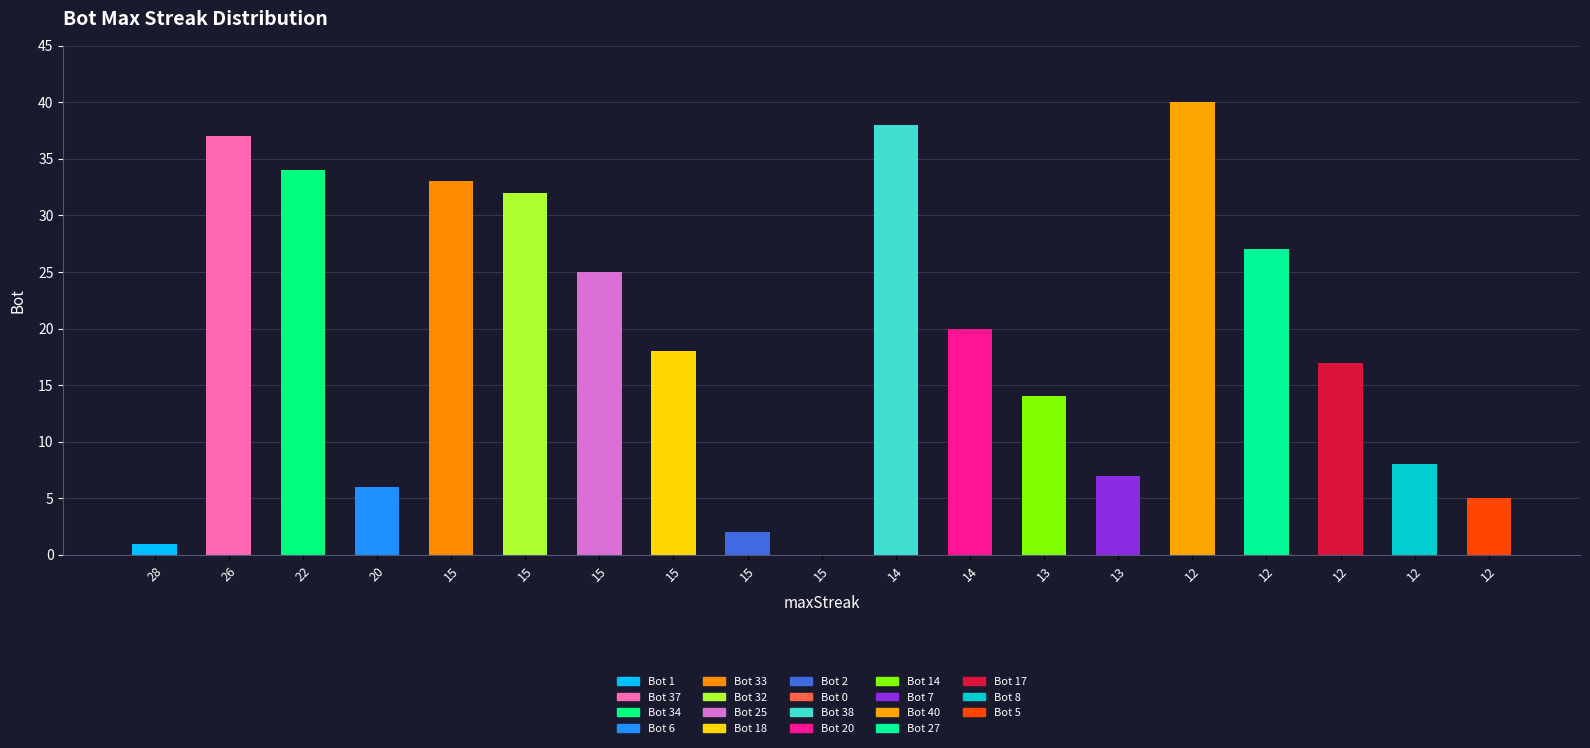

Are the bars horizontal?

No